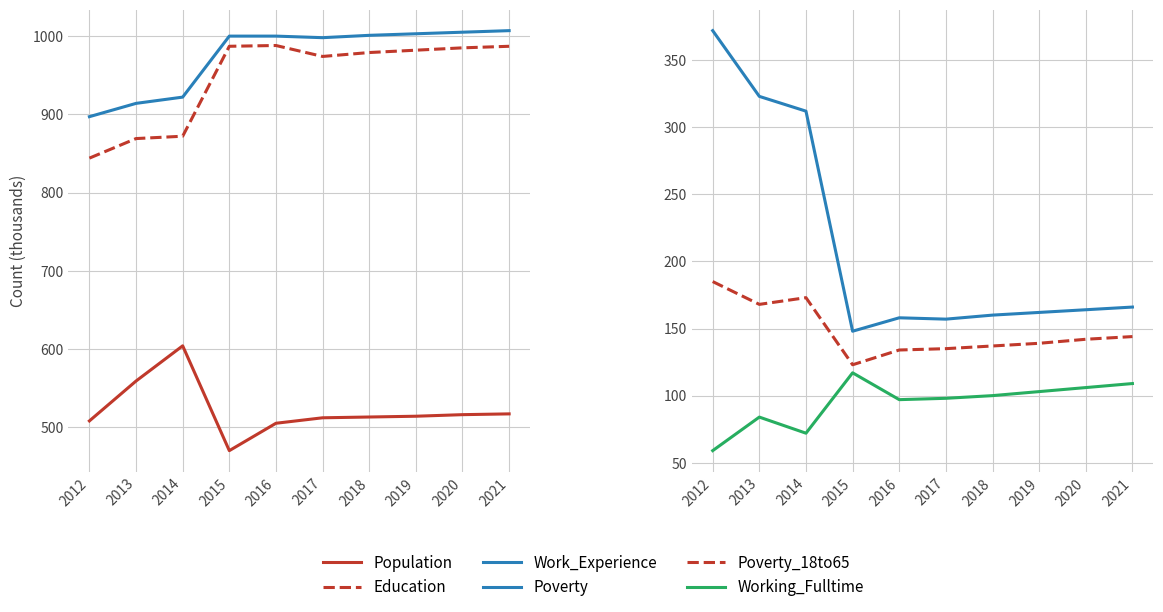

How many lines are shown in the chart?

6